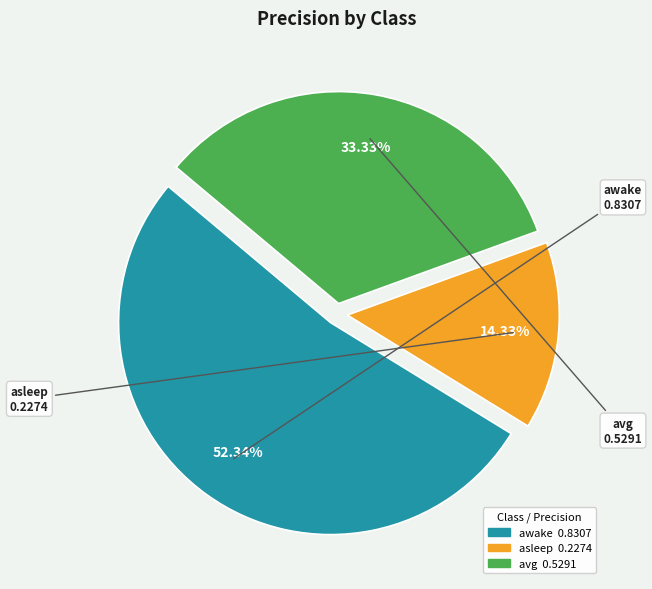

Between awake and avg, which is larger?

awake